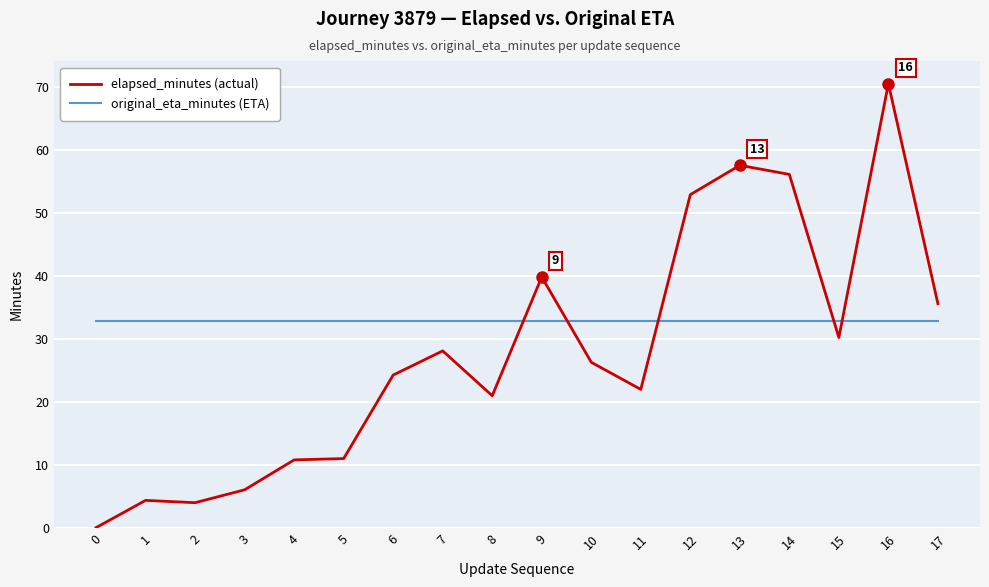

Between which two adjacent categories do elapsed_minutes (actual) and original_eta_minutes (ETA) first intersect?

8 and 9